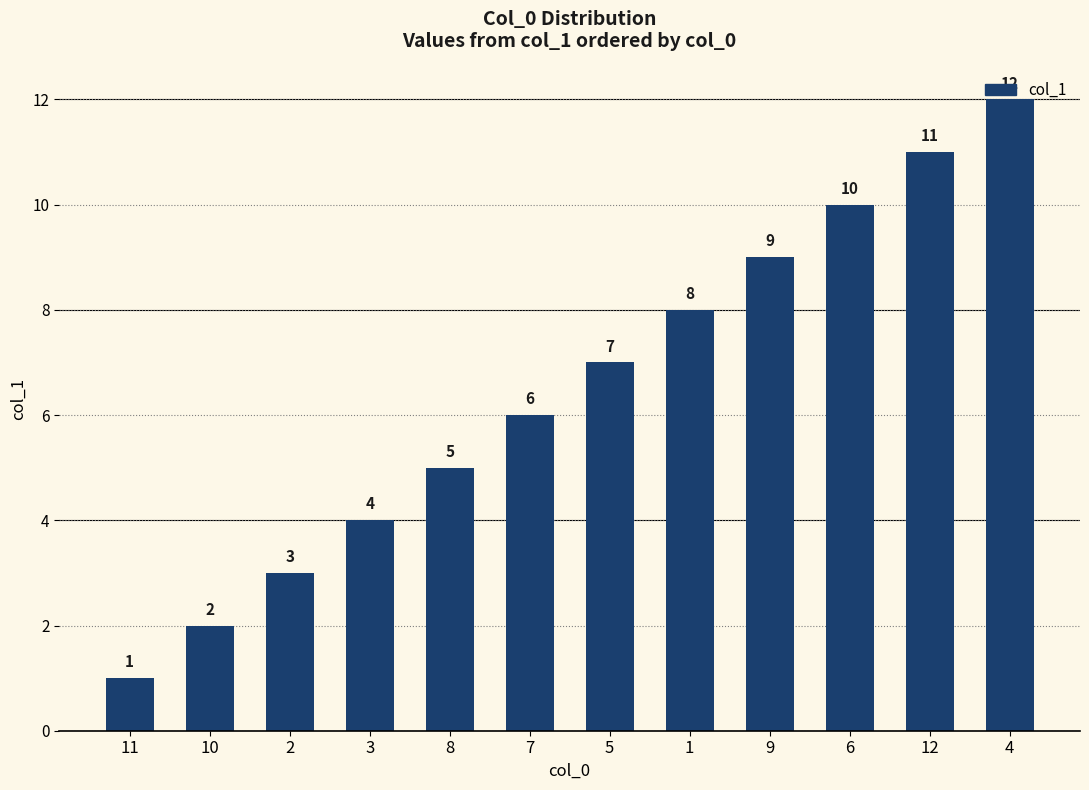

Count the number of data series in this chart.

1